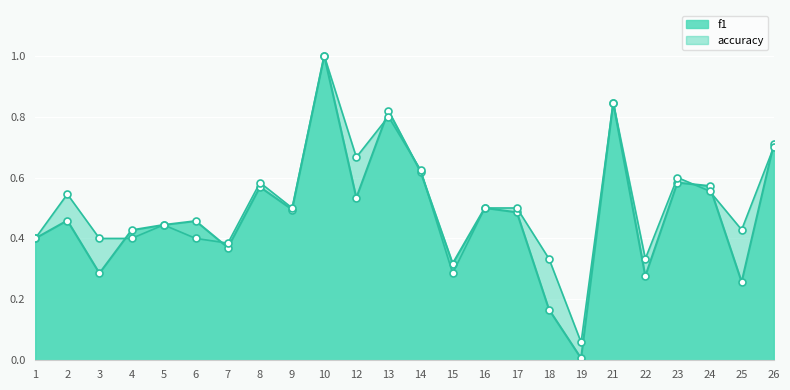

At which category is the sum across all series the highest?

10